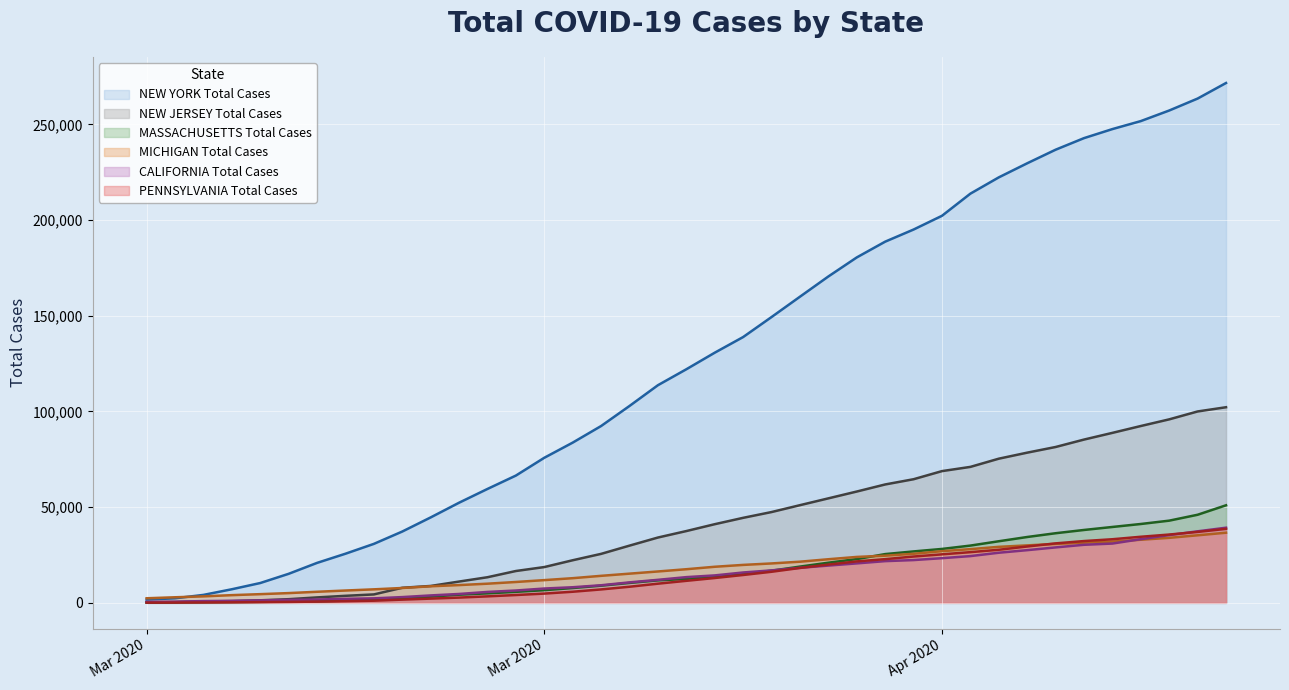

Reading left to right, what are all the values shown in this chart?

NEW YORK Total Cases: 1700	2382	4152	7102	10356	15168	20875	25665	30811	37258	44635	52318	59513	66497	75795	83712	92381	102863	113704	122031	130689	138863	149316	159937	170512	180458	188694	195031	202208	213779	222284	229642	236732	242786	247512	251690	257216	263460	271590
NEW JERSEY Total Cases: 267	427	742	890	1327	1914	2844	3675	4402	7876	8825	11124	13386	16636	18696	22255	25590	29895	34124	37505	41090	44416	47437	51027	54588	58151	61850	64584	68824	71030	75317	78467	81420	85301	88806	92387	95865	99989	102196
MASSACHUSETTS Total Cases: 218	256	328	413	525	646	777	1159	1838	2417	3240	4257	4955	5752	6620	7738	8966	10402	11736	12500	13837	15202	16790	18941	20974	22860	25475	26867	28163	29918	32181	34402	36372	38077	39643	41199	42944	46023	50969
MICHIGAN Total Cases: 2393	2913	3392	4027	4543	5098	5789	6441	7060	7767	8659	9287	10010	10901	11875	12888	14117	15252	16395	17567	18850	19823	20589	21504	22783	23993	24638	25635	27001	28059	29263	30023	30791	31424	32000	32967	33966	35291	36641
CALIFORNIA Total Cases: 483	611	924	1063	1279	1536	1733	2102	2355	3006	3879	4643	5708	6447	7482	8155	9191	10701	12026	13438	14336	15865	16957	18309	19472	20615	21794	22348	23338	24424	26182	27528	28963	30333	30978	33261	35396	37369	39254
PENNSYLVANIA Total Cases: 96	133	185	268	371	479	644	851	1127	1687	2218	2751	3394	4087	4843	5805	7016	8420	10017	11510	12980	14559	16239	18228	19979	21655	22833	24199	25345	26490	27735	29441	31069	32284	33232	34528	35684	37053	38652